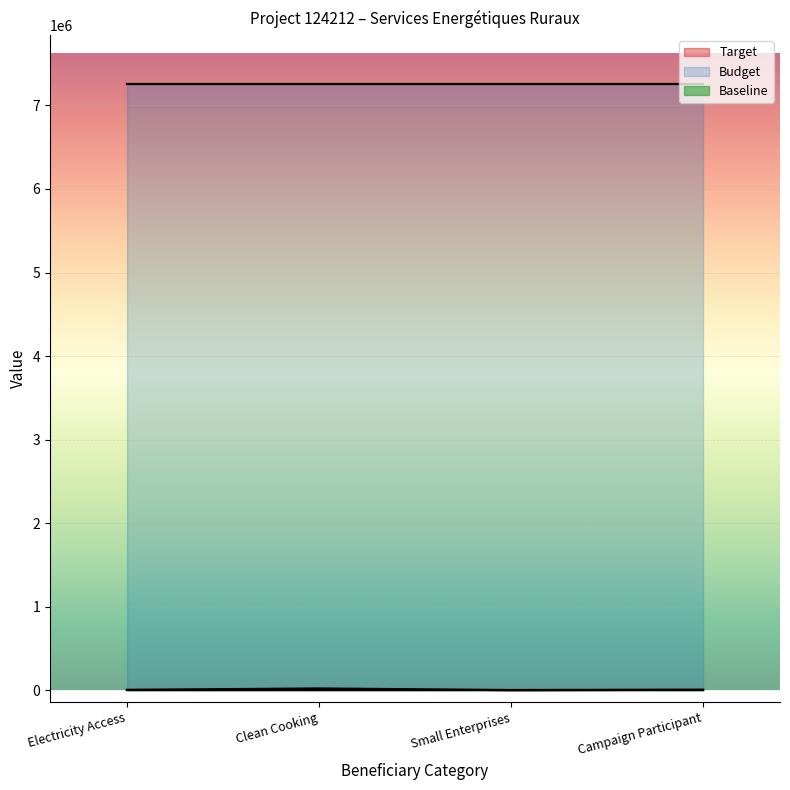

How many Target values are between 2864 and 20000?

3